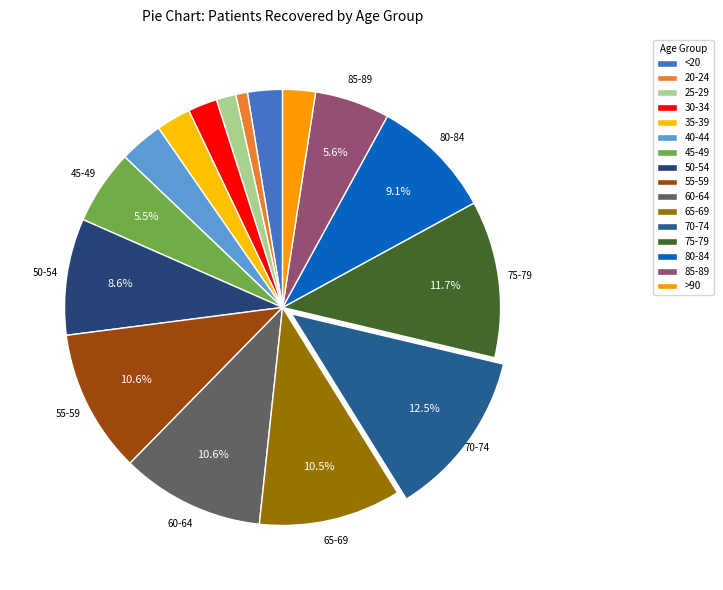

To the nearest percent, what percentage of the pie is >90?

2%